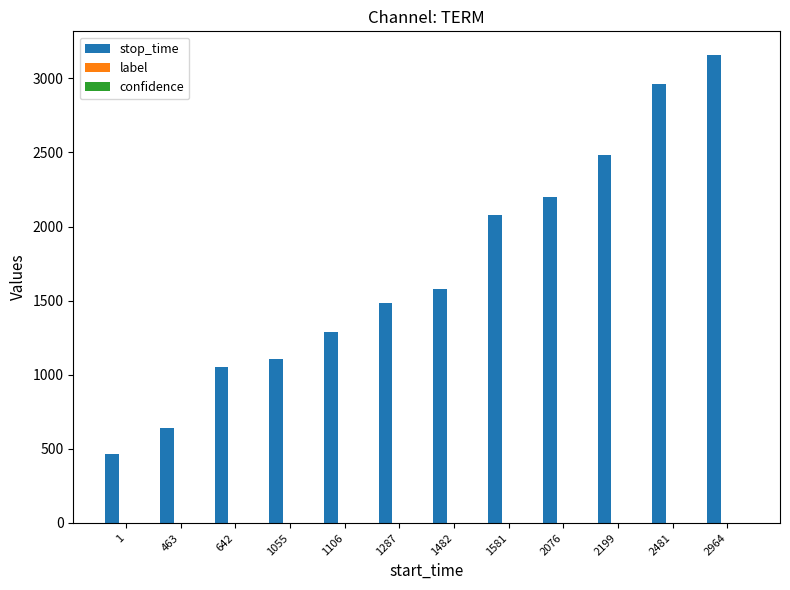

What is the spread (max minus min) of values at 2964?

3158.6